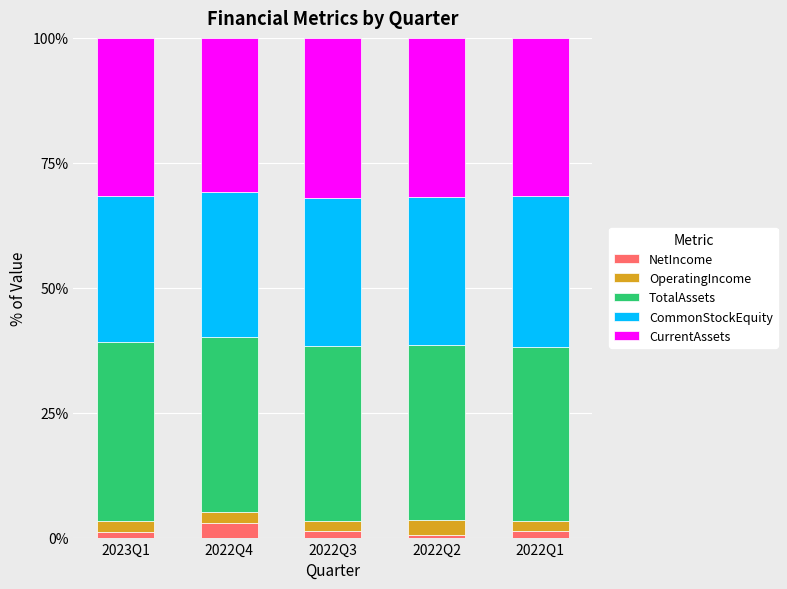

What is the difference between the maximum and minimum values in the NetIncome series?

2.3